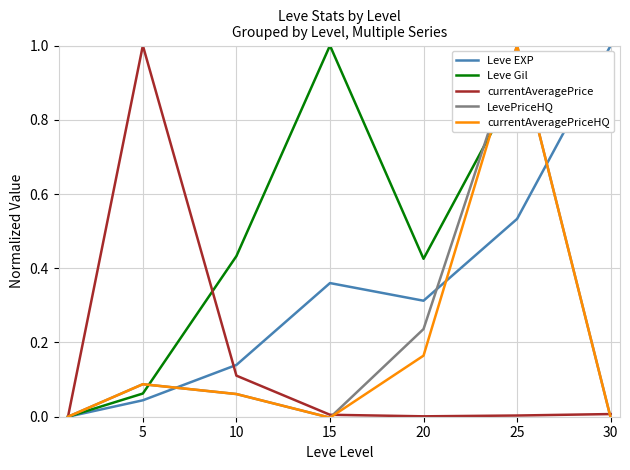

What are all the series names shown in the legend?

Leve EXP, Leve Gil, currentAveragePrice, LevePriceHQ, currentAveragePriceHQ